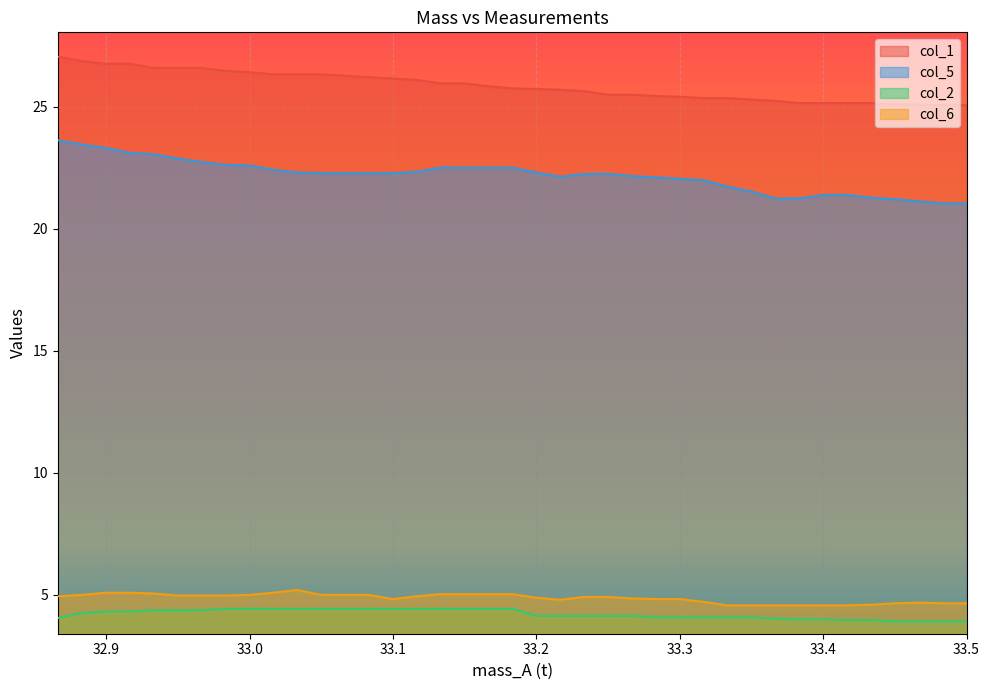

Reading left to right, extract all data points from this chart.

col_1: 27.1	26.9	26.8	26.8	26.6	26.6	26.6	26.5	26.4	26.3	26.3	26.3	26.3	26.2	26.2	26.1	26.0	26.0	25.8	25.8	25.7	25.7	25.6	25.5	25.5	25.4	25.4	25.4	25.4	25.3	25.2	25.2	25.2	25.2	25.2	25.1	25.1	25.1	25.1
col_5: 23.6	23.5	23.3	23.1	23.1	22.9	22.7	22.6	22.6	22.4	22.3	22.3	22.3	22.3	22.3	22.3	22.5	22.5	22.5	22.5	22.3	22.1	22.2	22.2	22.2	22.1	22.0	22.0	21.7	21.5	21.2	21.2	21.4	21.4	21.3	21.2	21.1	21.0	21.0
col_2: 4.1	4.3	4.3	4.3	4.4	4.4	4.4	4.4	4.4	4.4	4.4	4.4	4.4	4.4	4.4	4.4	4.4	4.4	4.4	4.4	4.1	4.1	4.1	4.1	4.1	4.1	4.1	4.1	4.1	4.1	4.0	4.0	4.0	4.0	4.0	3.9	3.9	3.9	3.9
col_6: 4.9	5.0	5.1	5.1	5.1	5.0	5.0	5.0	5.0	5.1	5.2	5.0	5.0	5.0	4.8	4.9	5.0	5.0	5.0	5.0	4.9	4.8	4.9	4.9	4.9	4.8	4.8	4.7	4.6	4.6	4.6	4.6	4.6	4.6	4.6	4.7	4.7	4.7	4.7